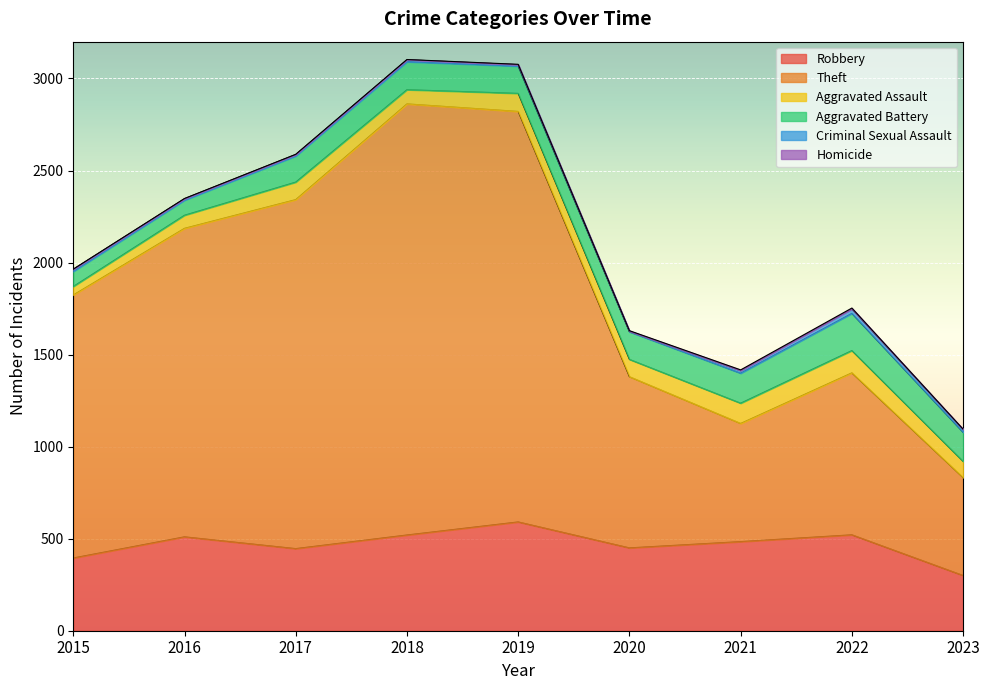

What is the total value across all series at 2018?

3103